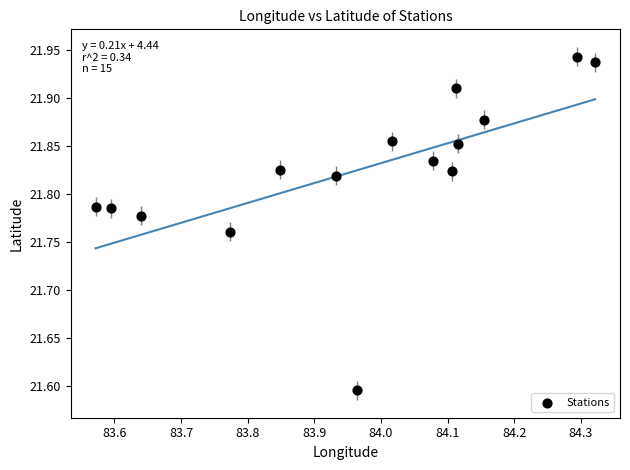

What is the range of X values (max minus min)?

0.7